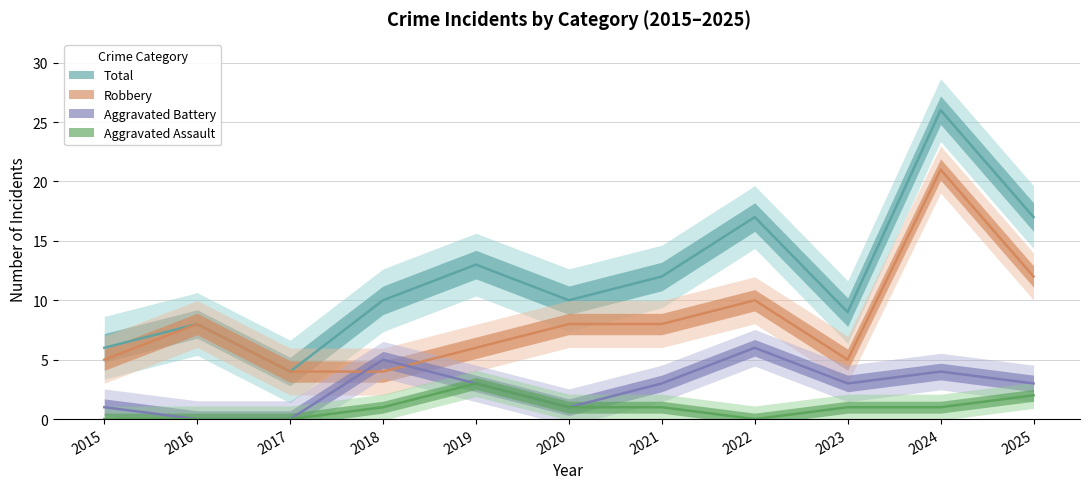

Does the chart display data point markers on the line(s)?

No